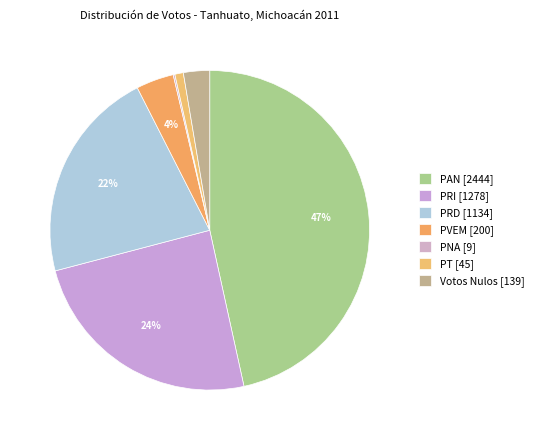

Which slice is the largest?

PAN